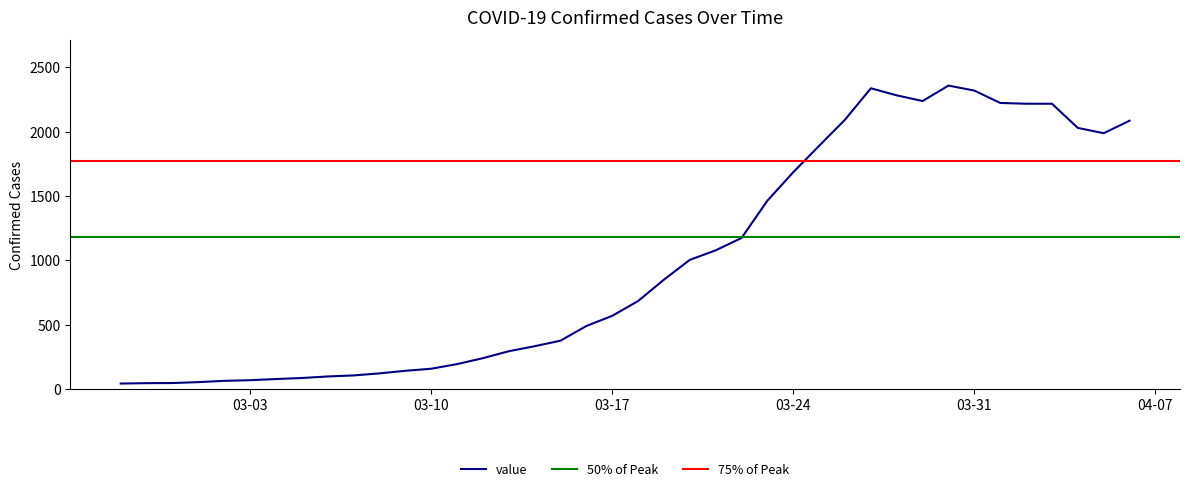

Reading left to right, list all the values displayed in this chart.

42	45	46	53	63	68	77	85	97	105	121	141	157	193	239	293	332	375	489	568	683	849	1003	1077	1173	1463	1684	1889	2092	2336	2281	2237	2357	2318	2222	2216	2216	2028	1987	2084